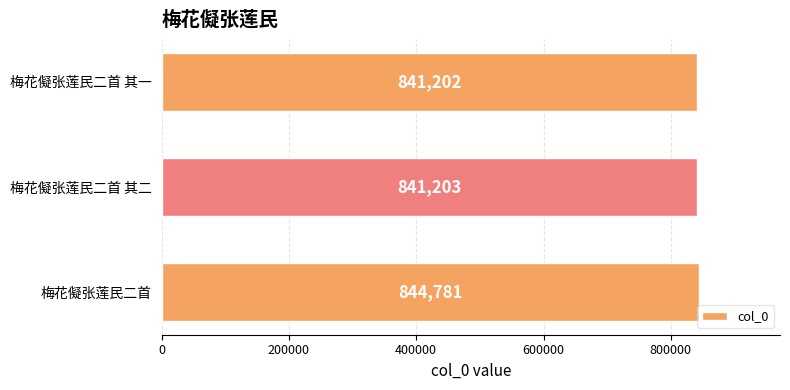

What is the average value?

842395